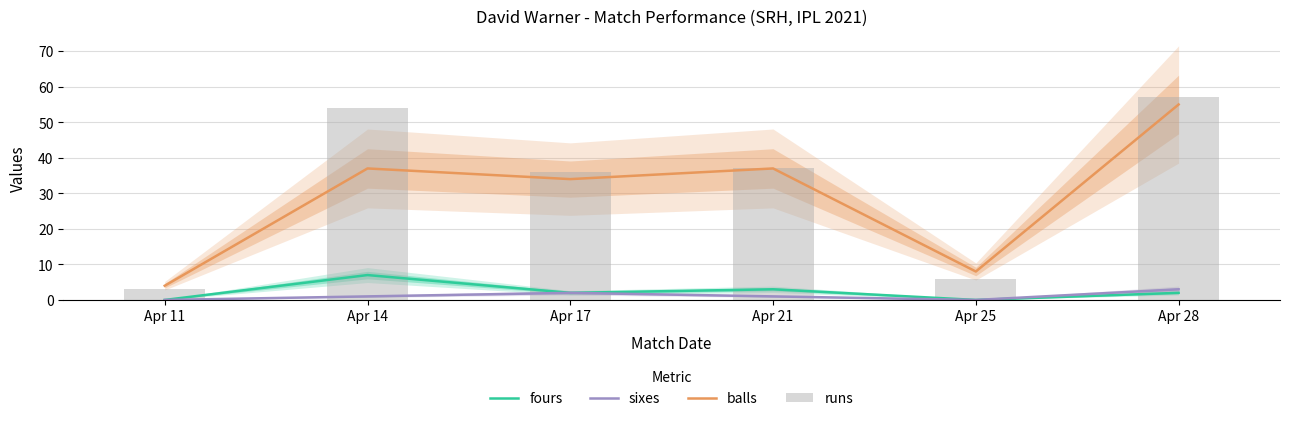

Rank the series at Apr 21 from highest to lowest value.

balls, runs, fours, sixes